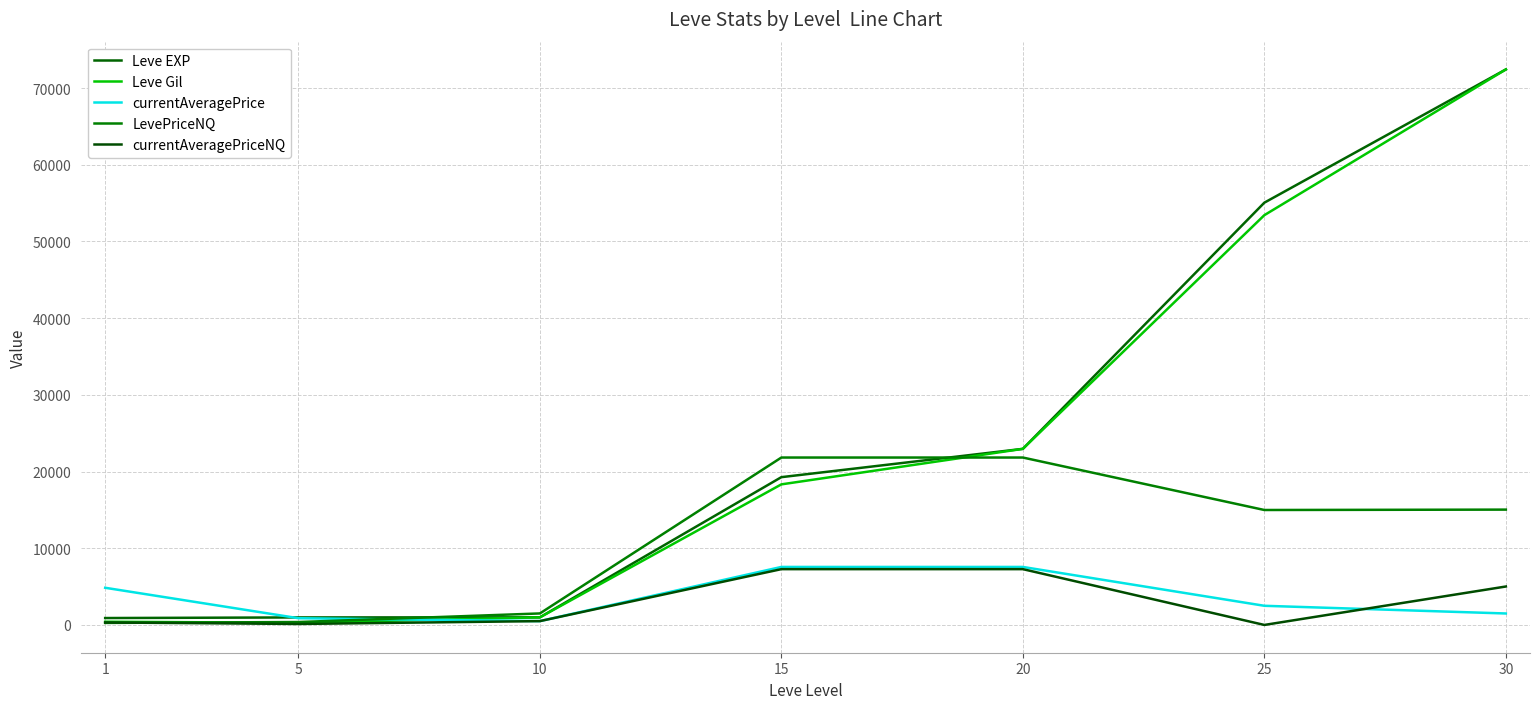

What value does the Leve EXP series have at 10?

990.0